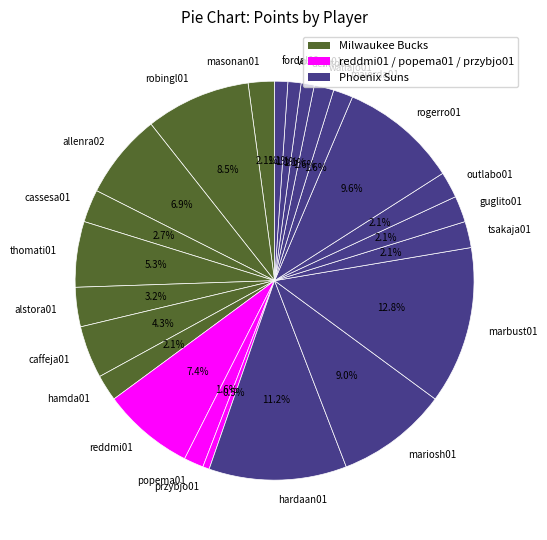

Between masonan01 and fordal02, which is larger?

masonan01